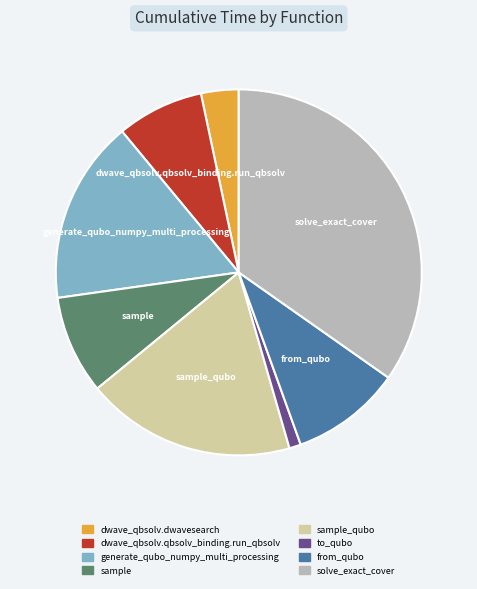

Does any single category account for the majority?

No